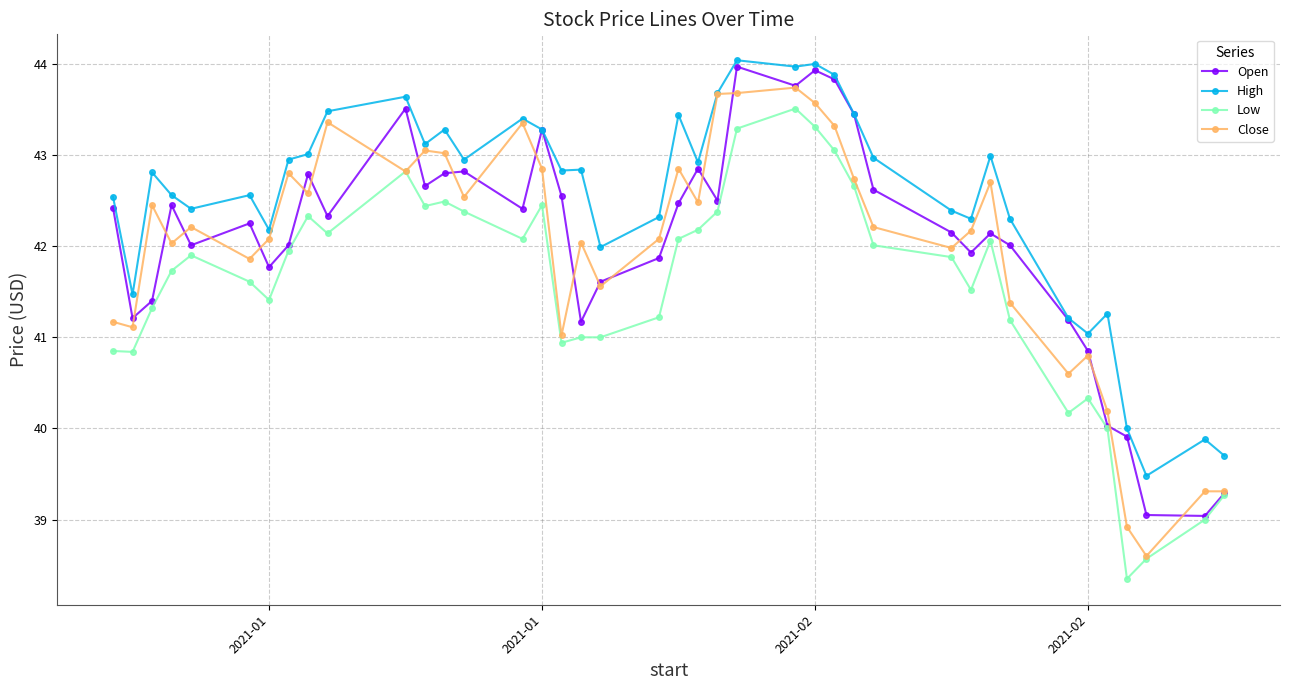

What is the value of the Close point at the 22nd from the left?

42.5